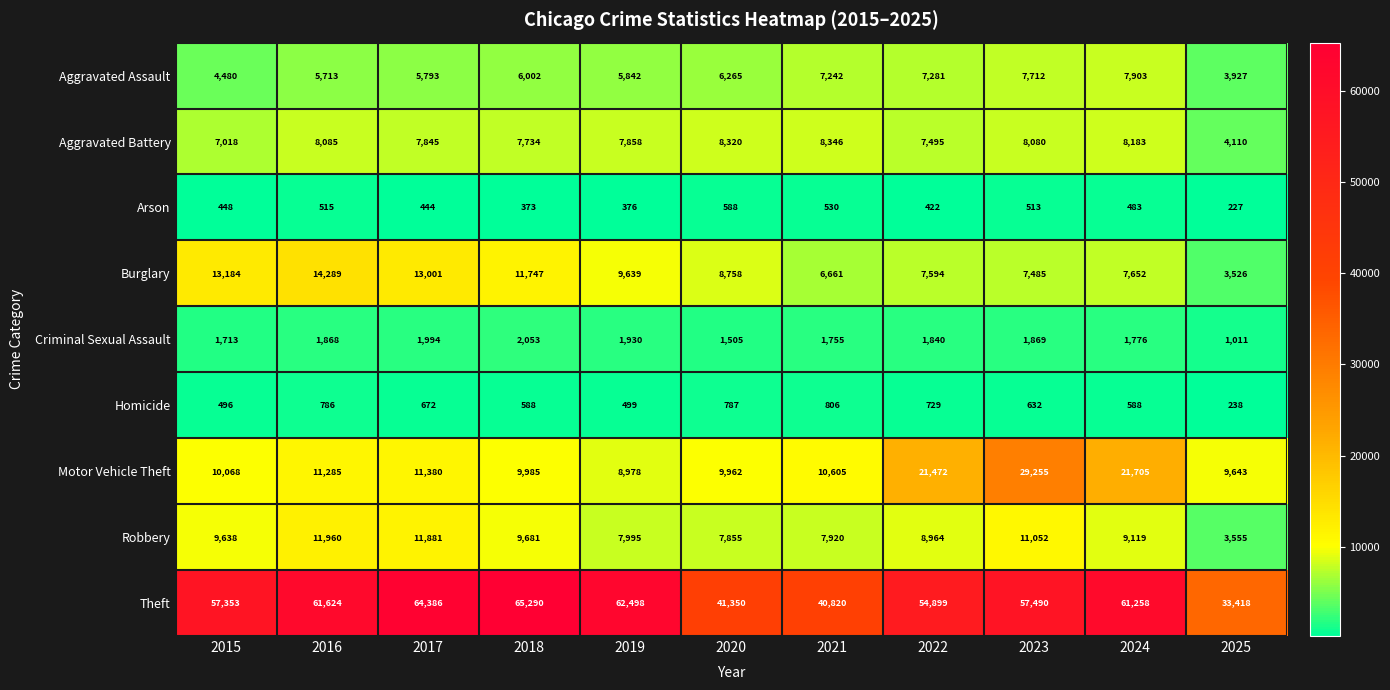

The value of Burglary at 2019 is 9639. True or false?

True